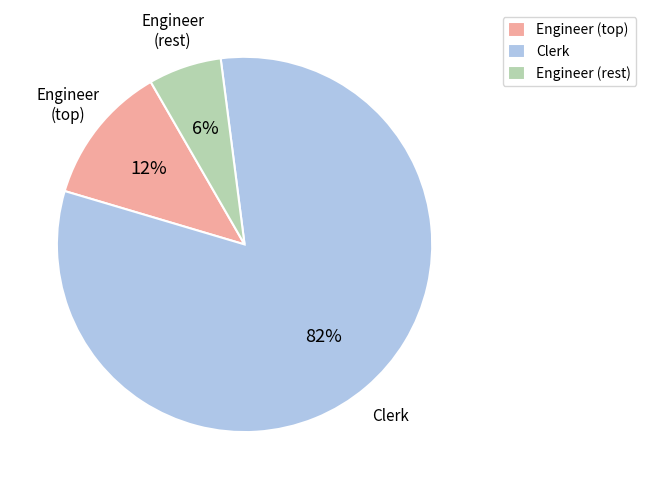

What is the smallest slice in the pie chart?

Engineer (rest)